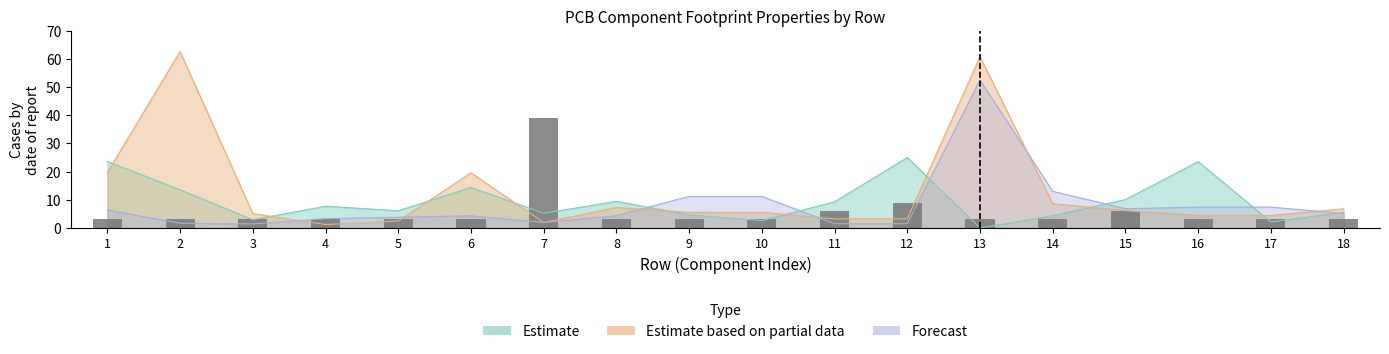

Rank the categories by value from lowest to highest.

1, 2, 3, 4, 5, 6, 8, 9, 10, 13, 14, 16, 17, 18, 11, 15, 12, 7